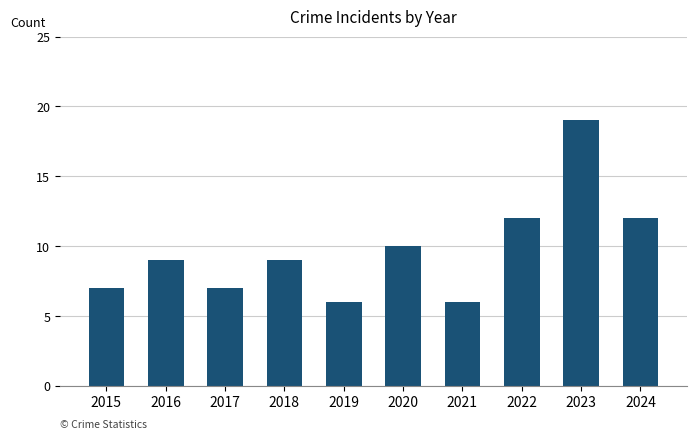

Is it true that the value at 2020 is 10?

True